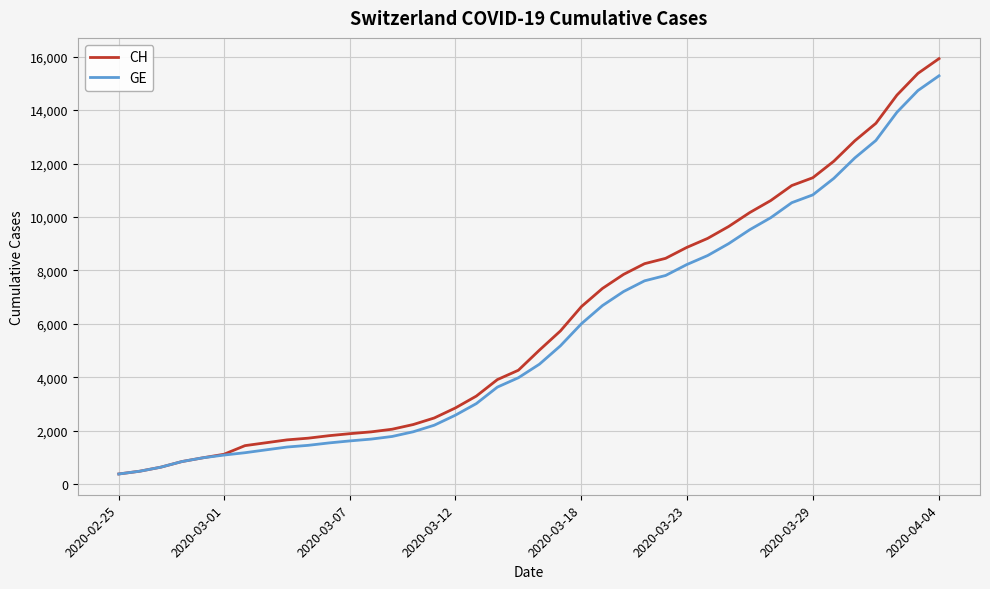

Which series has the largest range (max minus min)?

CH